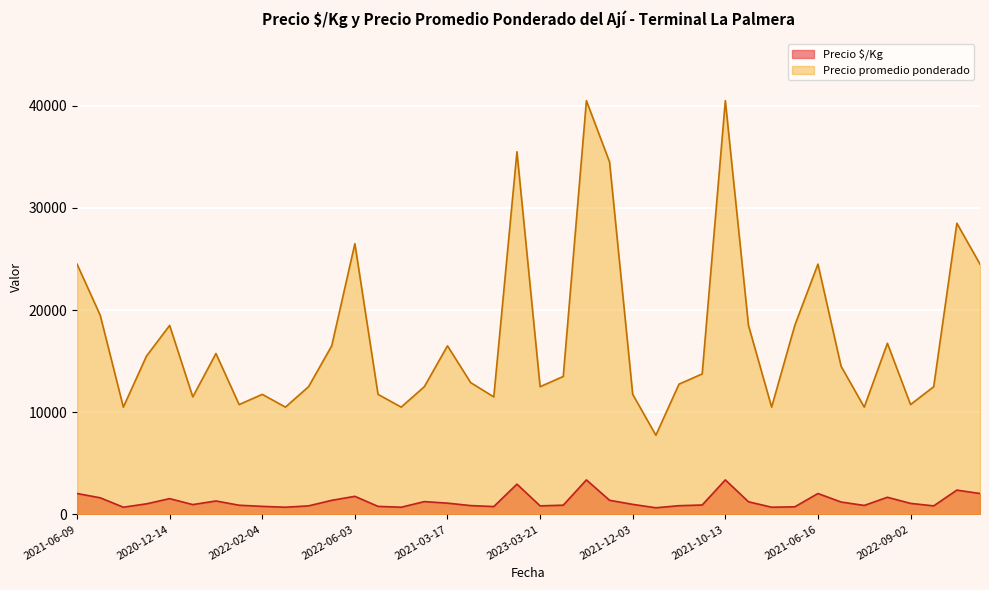

At how many categories does at least one series exceed 25714?

6